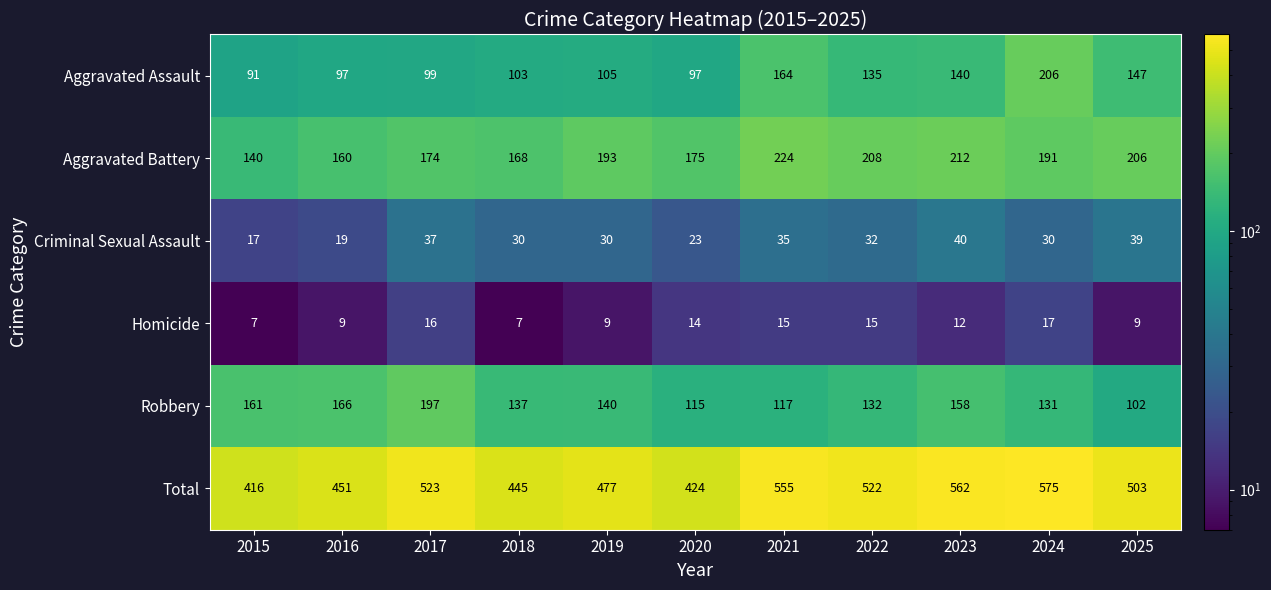

At which label is Homicide closest to 12?

2023